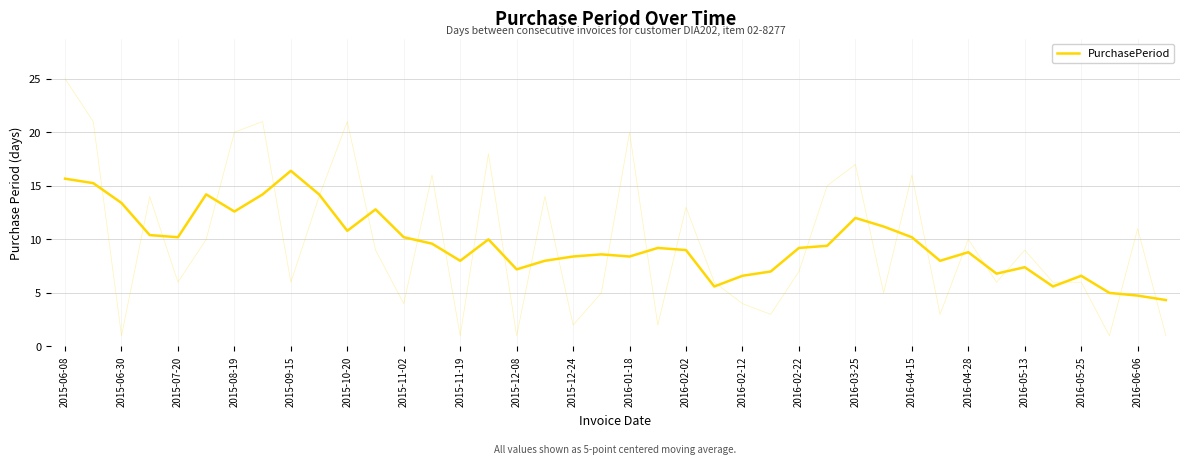

How many lines are shown in the chart?

1